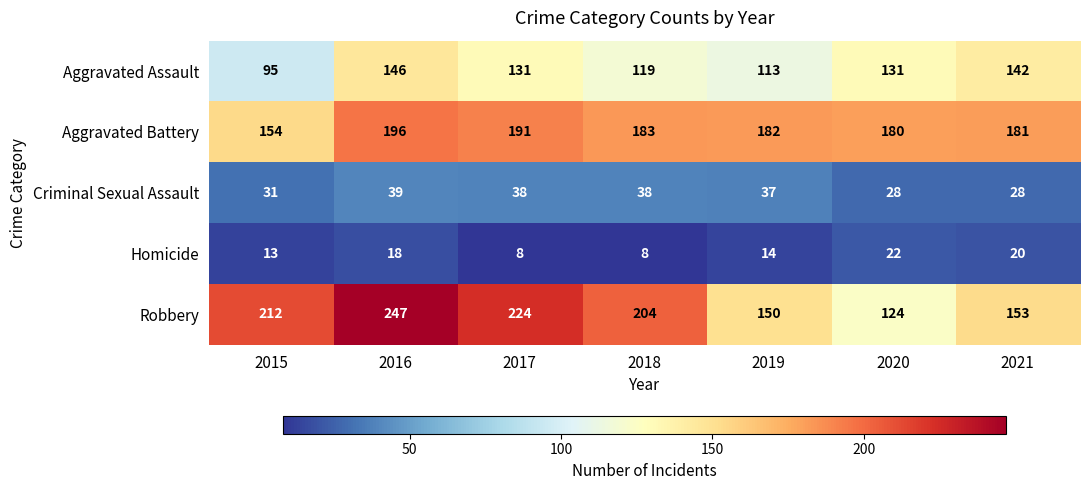

At which category is the sum across all series the highest?

2016